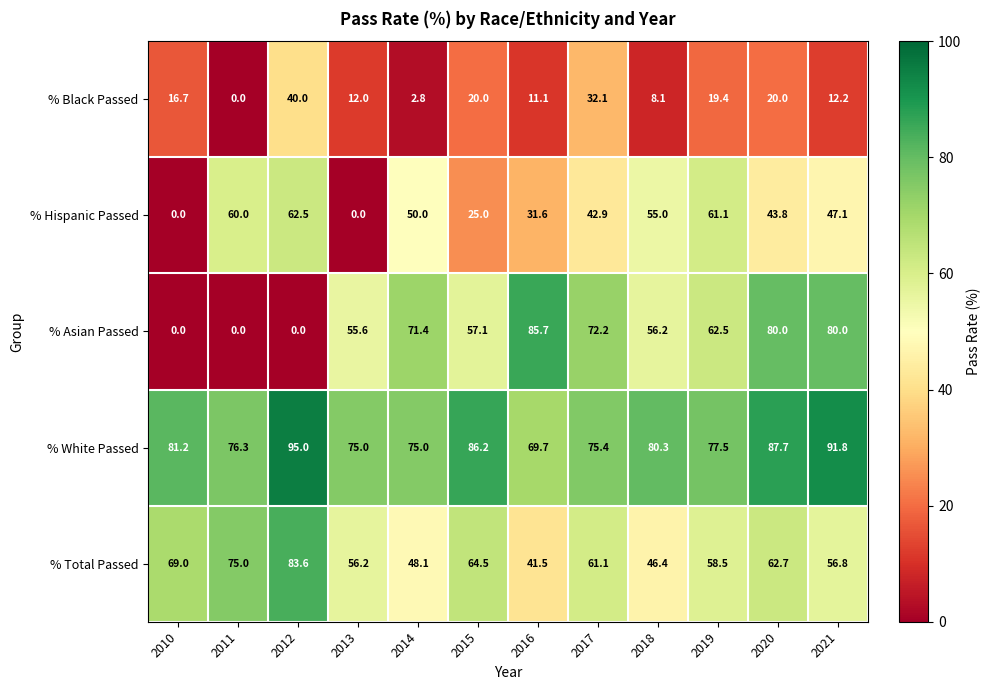

True or false: % Black Passed has a value of 32.1 at 2017.

True